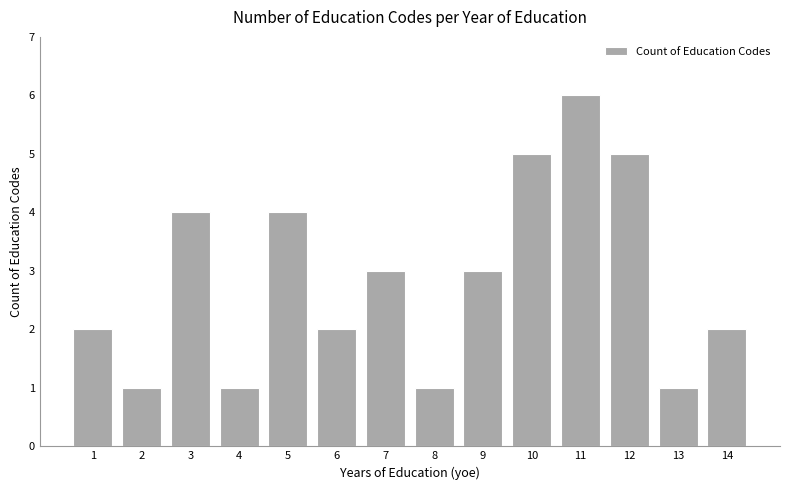

Is it true that the value at 7 is 1?

False